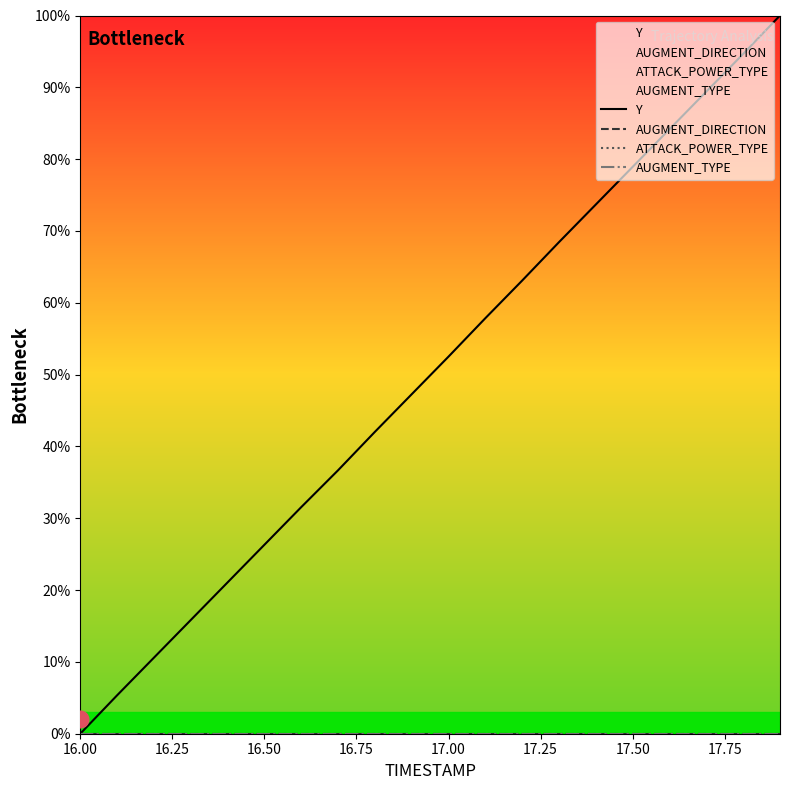

True or false: Y has more than 1 interior local peaks.

False